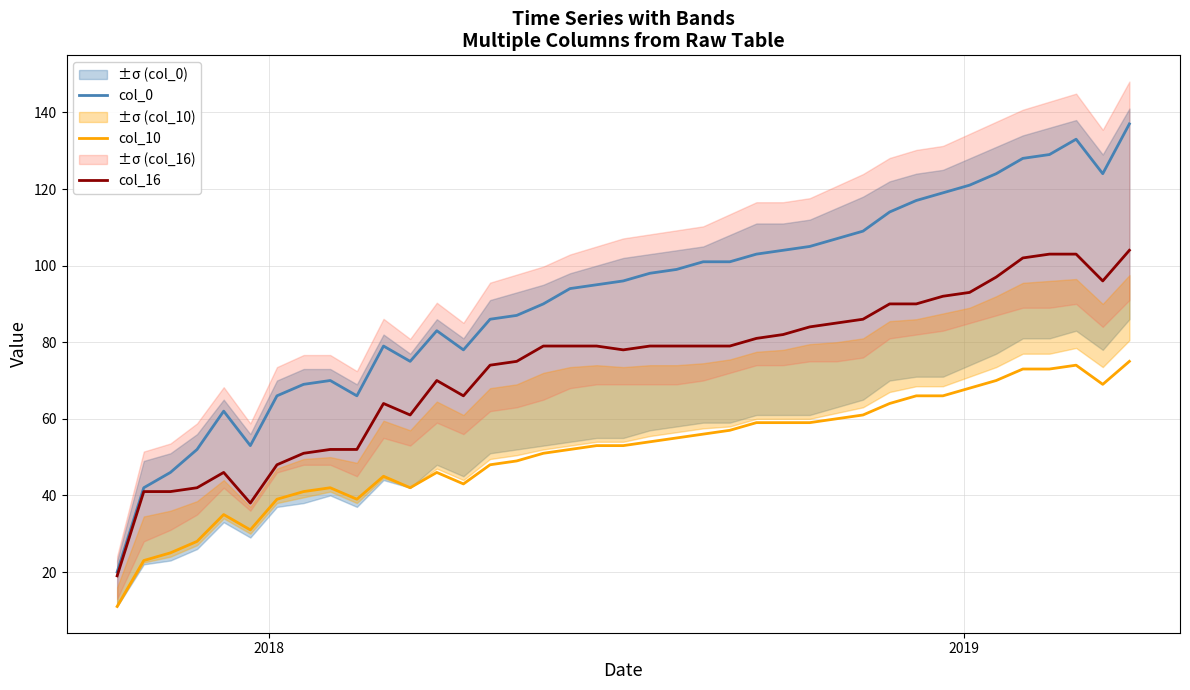

In col_16, how many points are lower than both neighbors (excluding endpoints)?

5